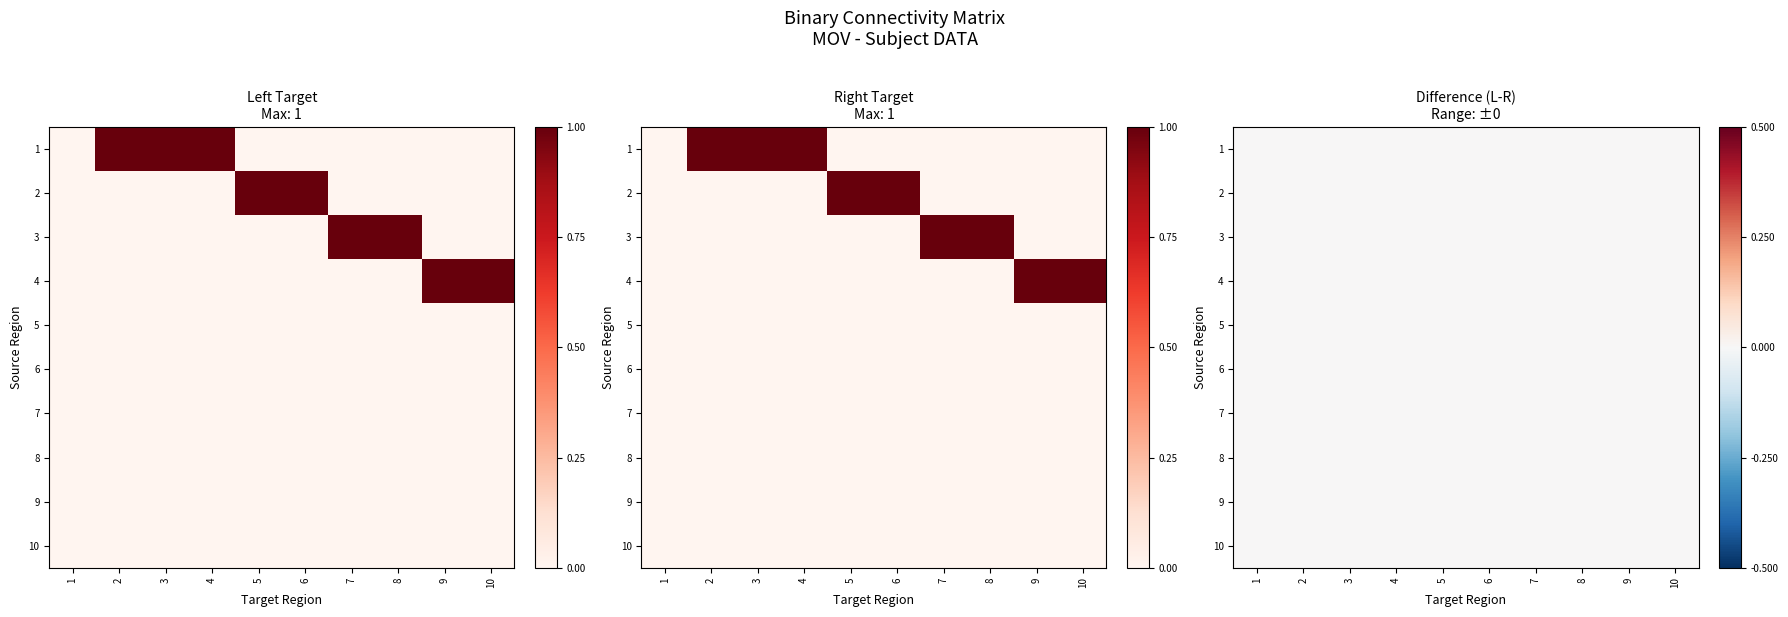

Is the value of 10 at 7 greater than the value of 6 at 0?

No